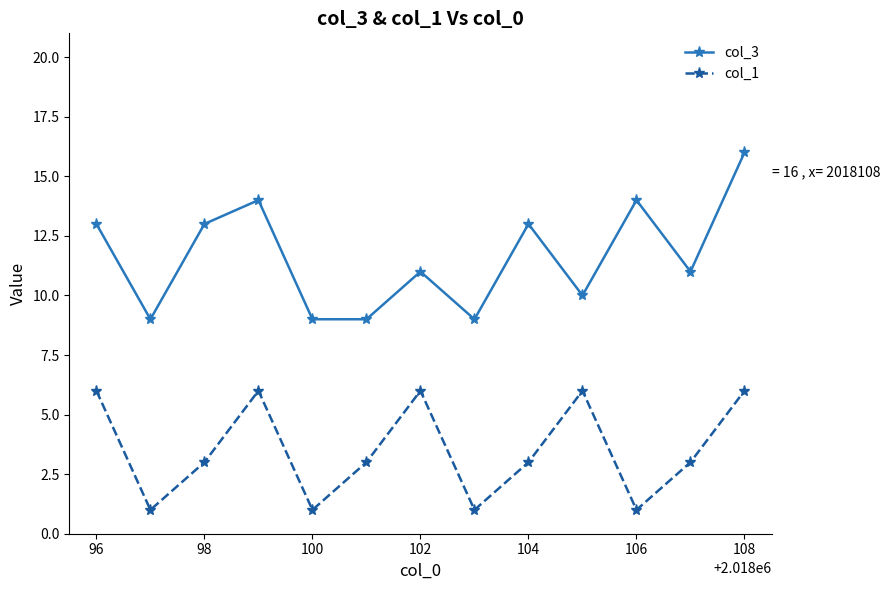

How many data points does each series have?

13